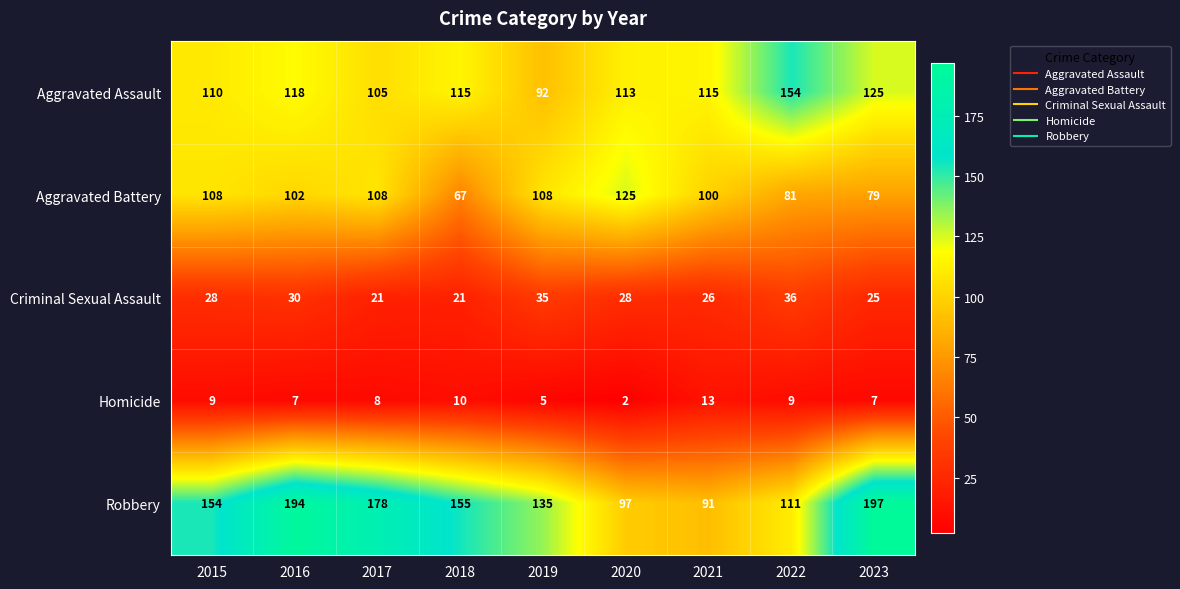

Between 2015 and 2021, which series saw the biggest shift?

Robbery